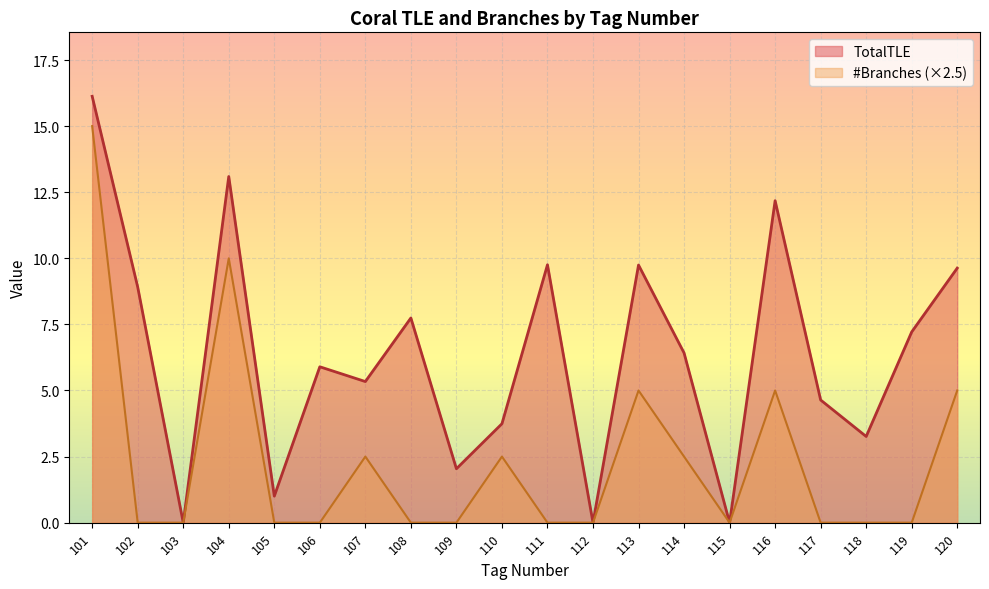

Rank the series at 107 from highest to lowest value.

TotalTLE, #Branches (×2.5)